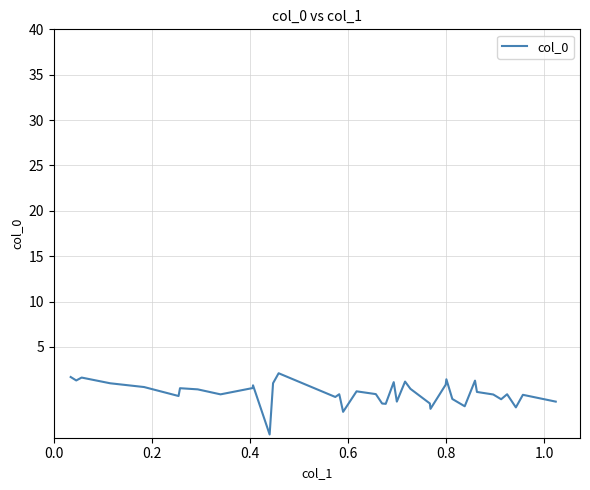

What is the sum of all values?

-3.9